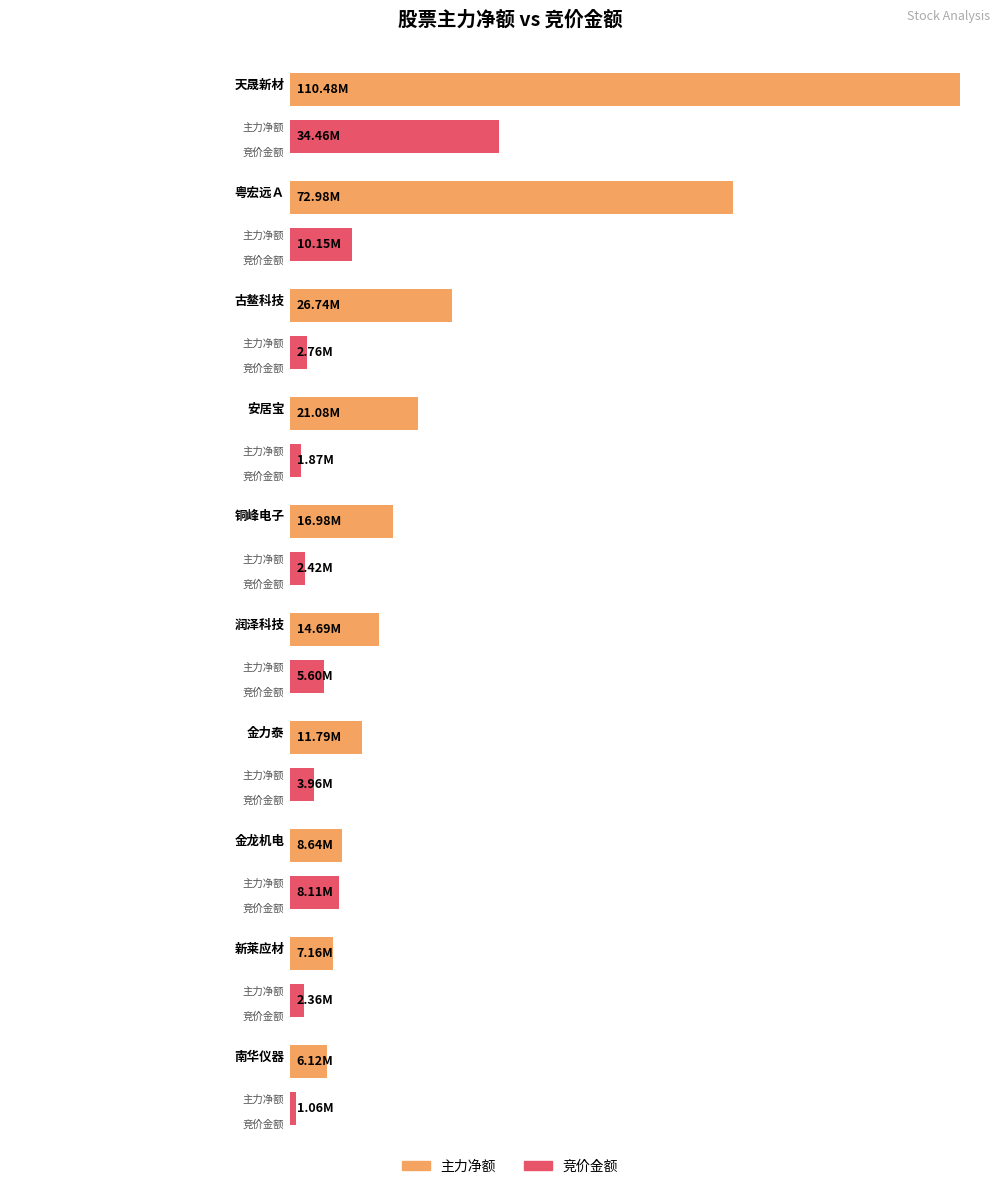

What value does the 竞价金额 series have at 新莱应材?

2359108